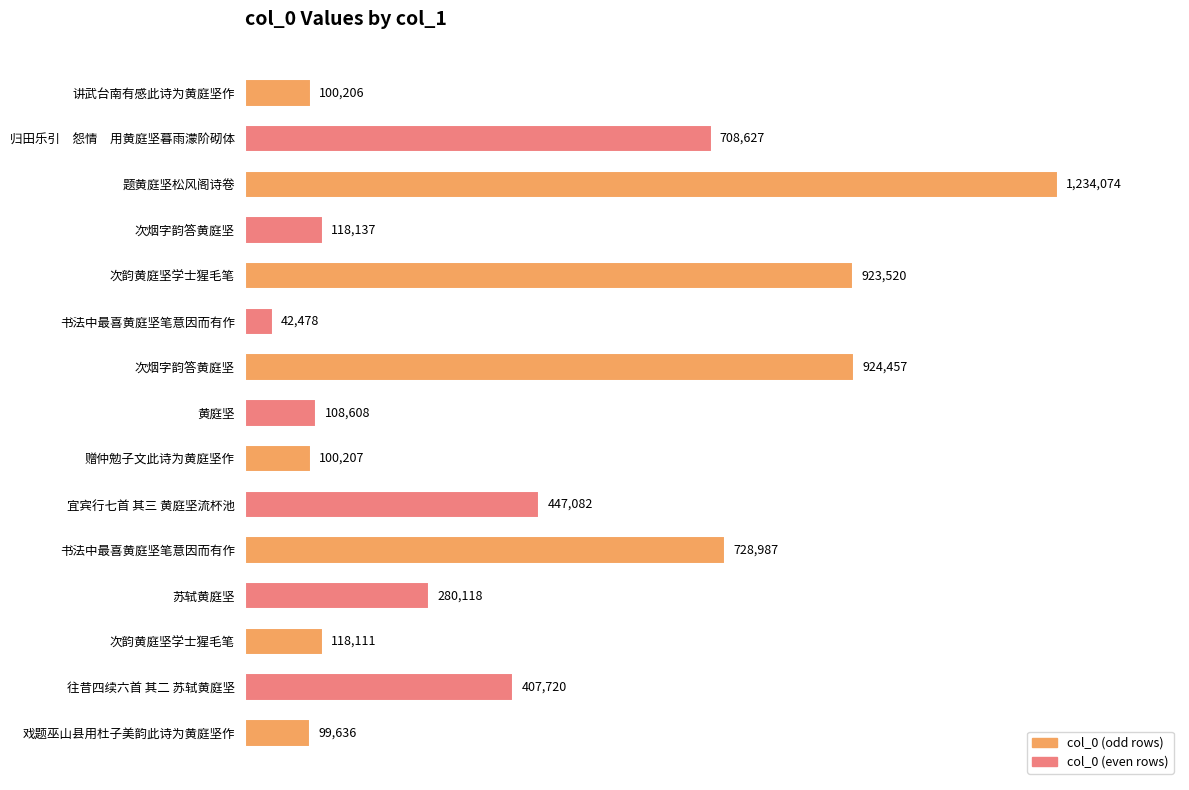

Are the bars horizontal?

Yes